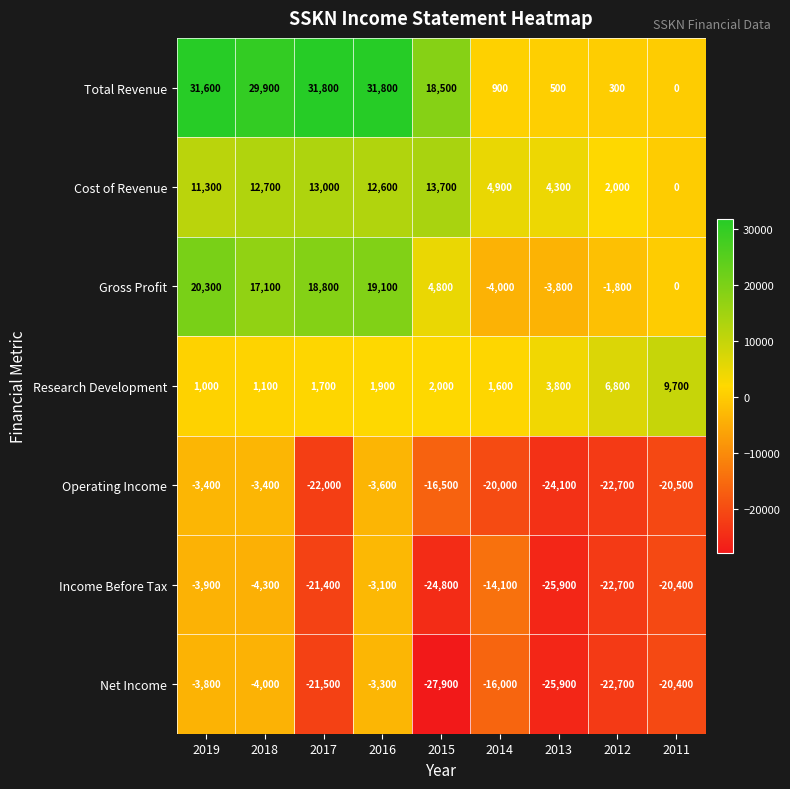

Which series has the largest range (max minus min)?

Total Revenue